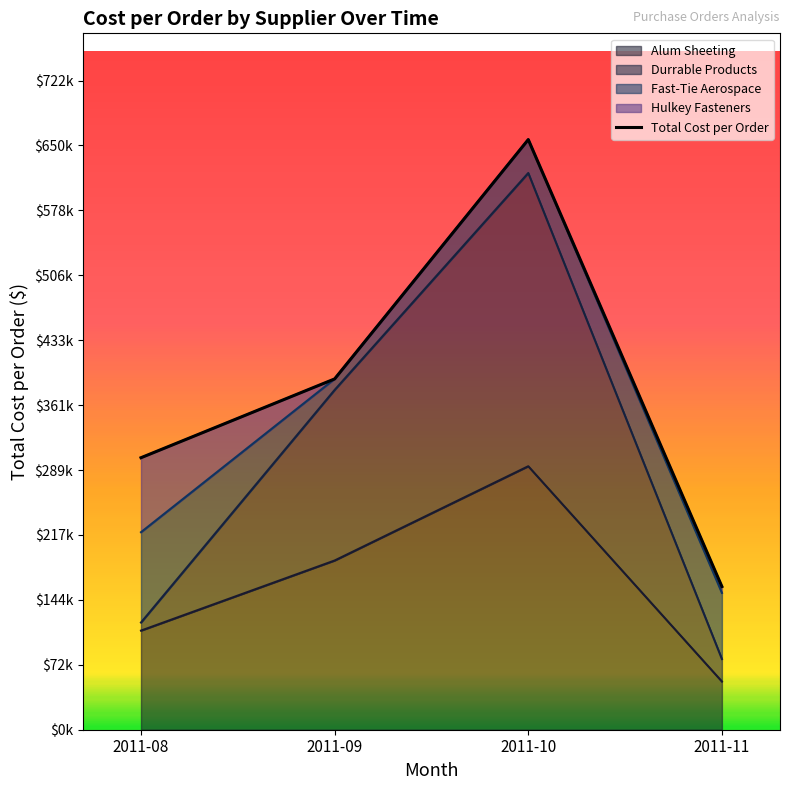

List the labels in order of value, smallest first.

2011-11, 2011-08, 2011-09, 2011-10